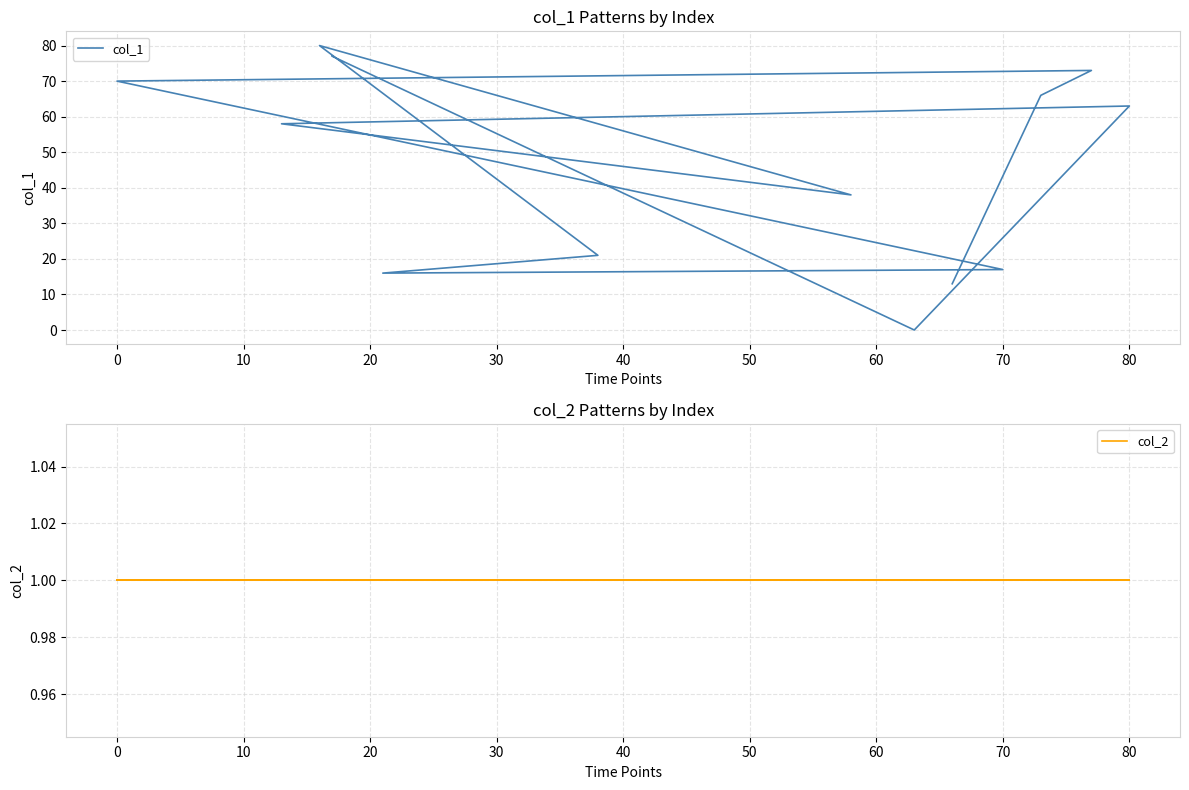

What is the greatest value displayed?

80